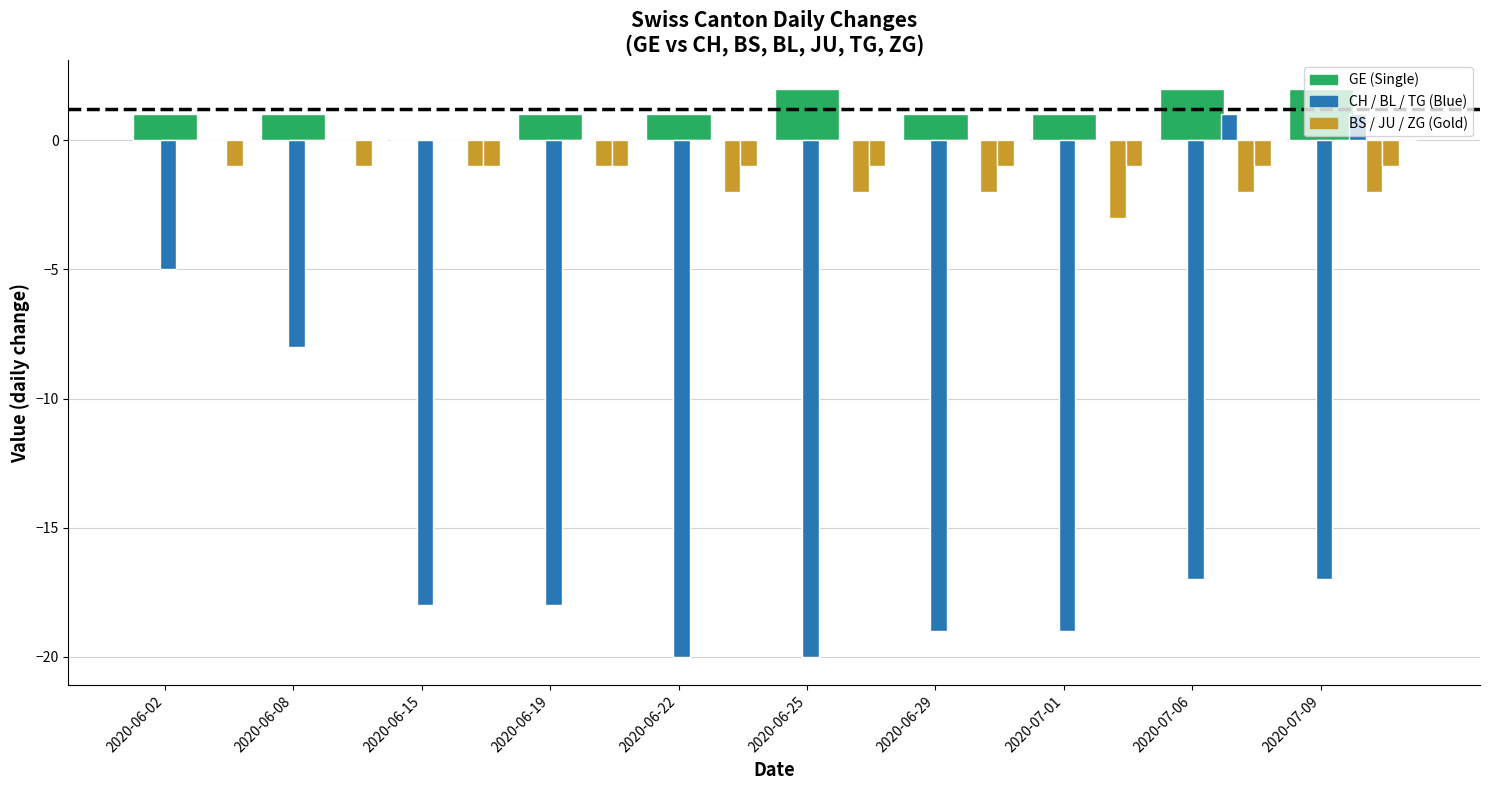

What position from the left is 2020-06-02?

1